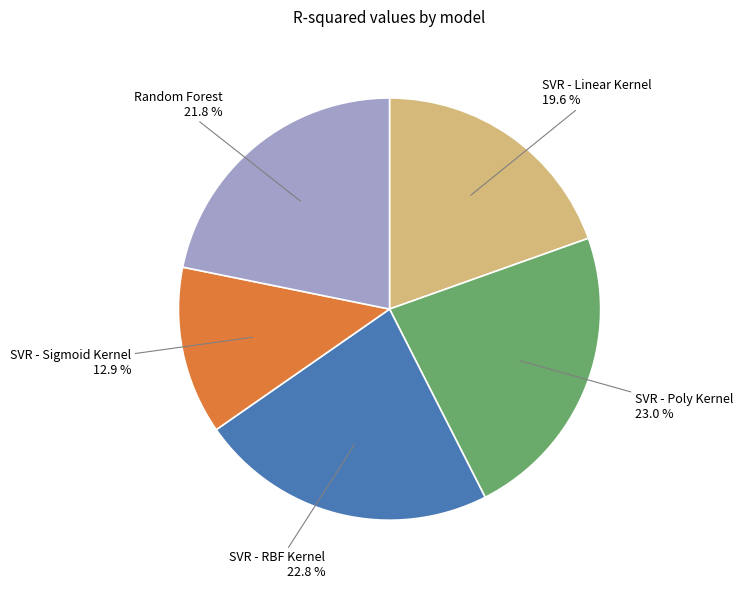

How many slices are in this pie chart?

5